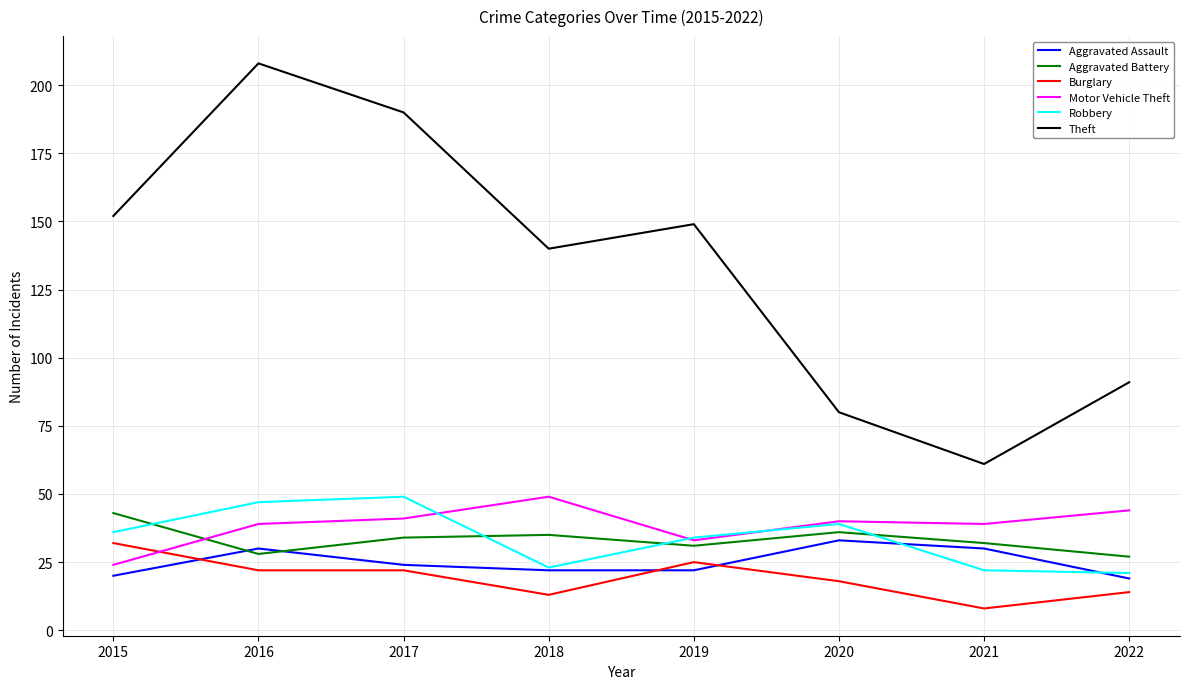

Which series changed the most between 2017 and 2022?

Theft